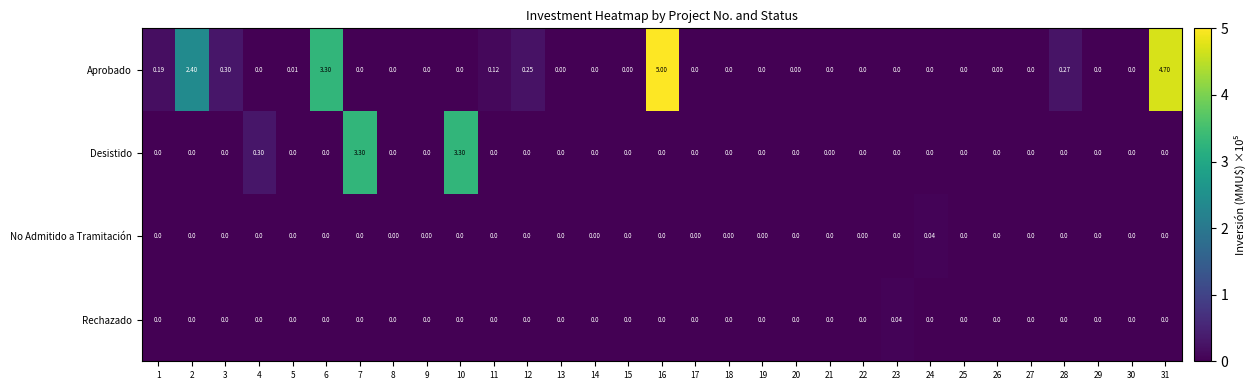

Which series changed the most between 20 and 31?

Aprobado